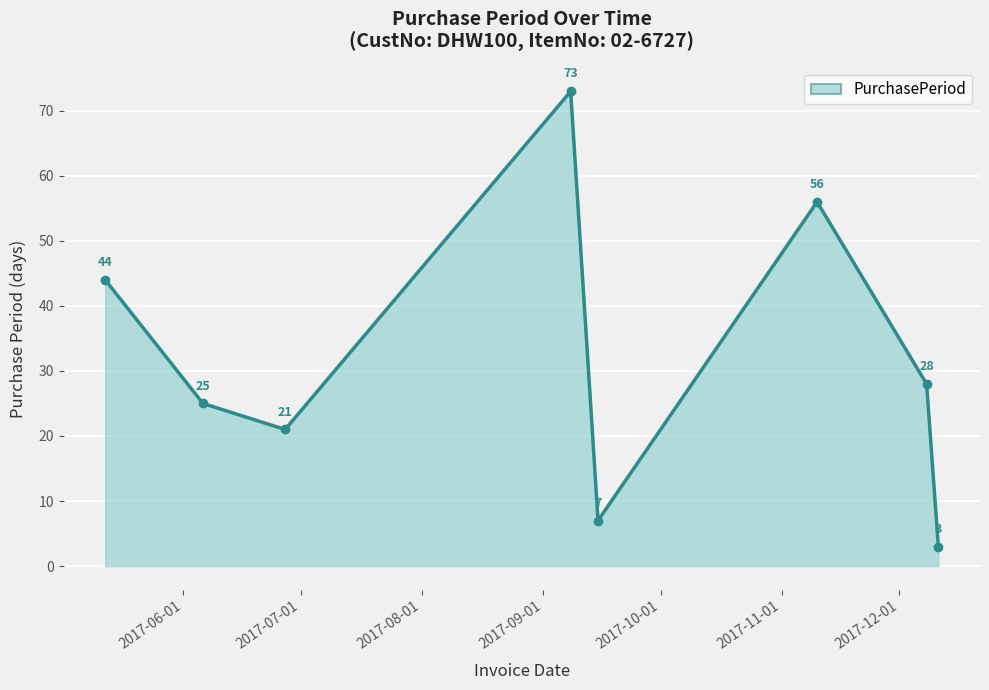

What is the greatest value displayed?

73